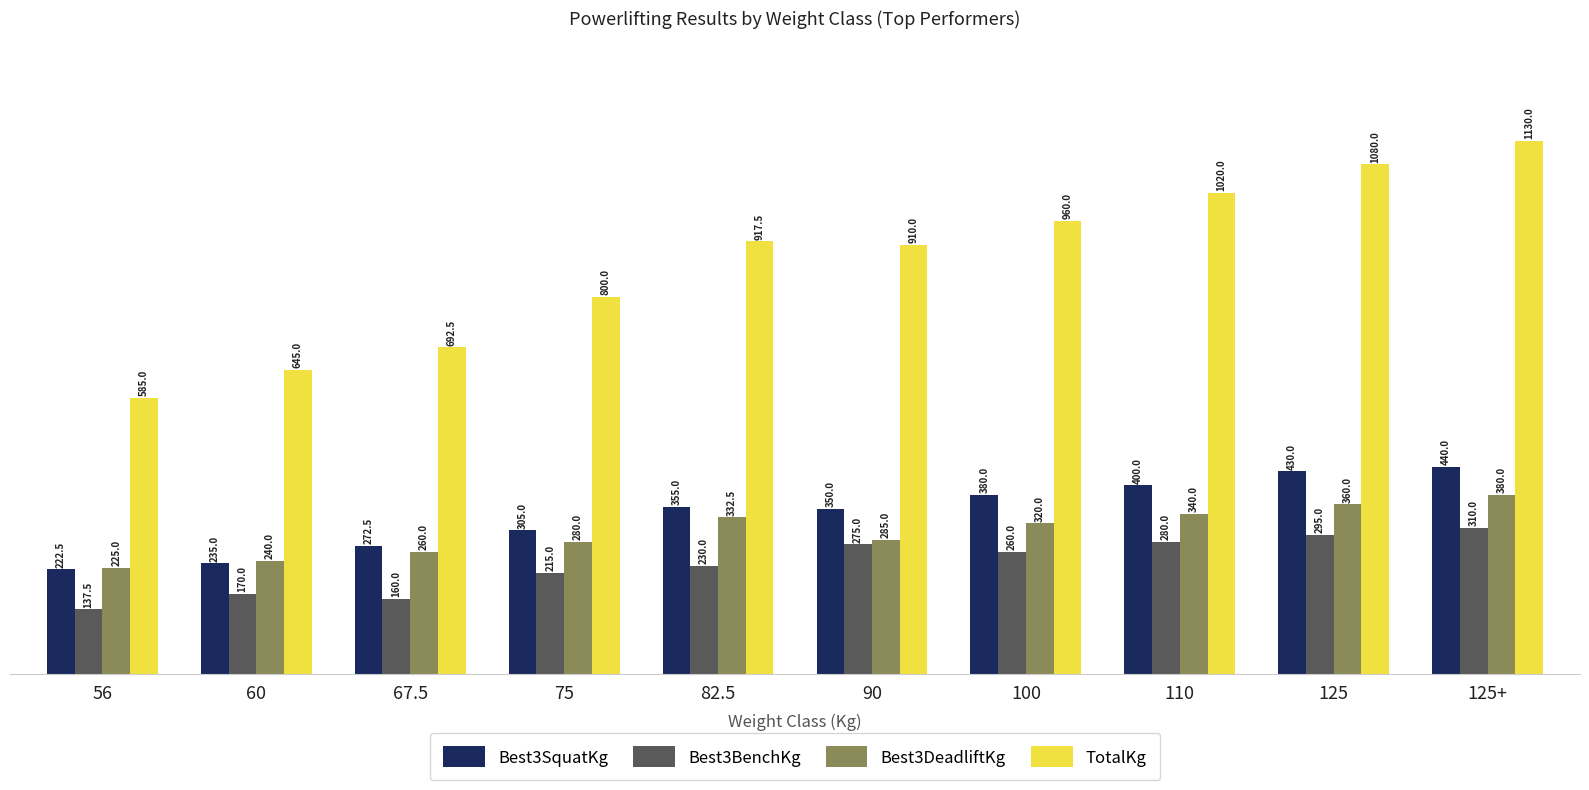

How many bars are there in each group?

4